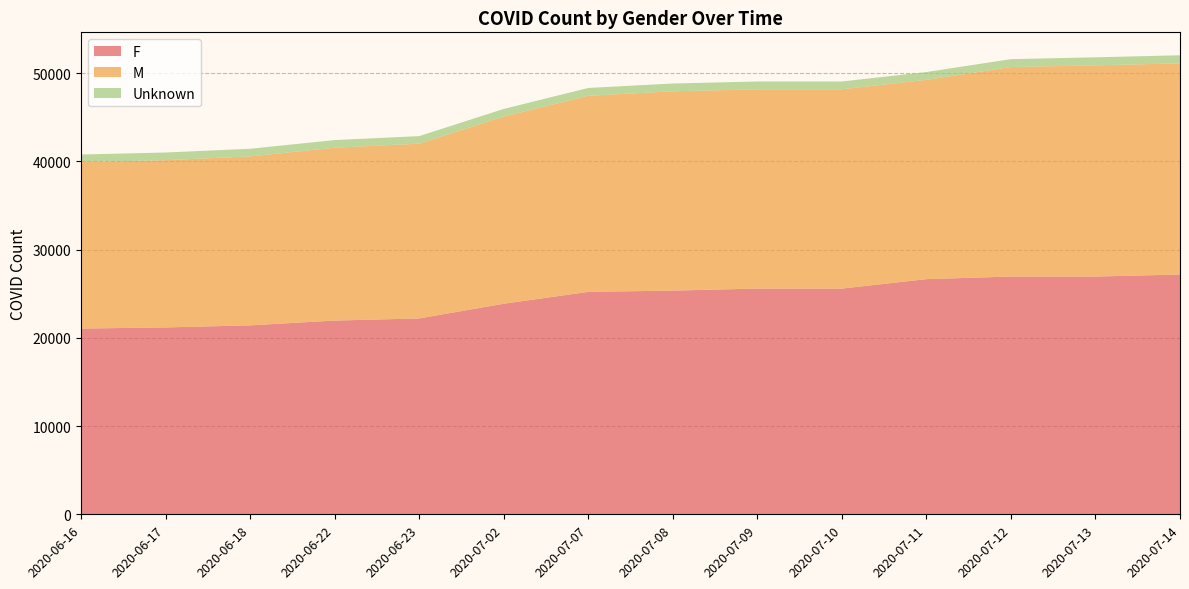

Reading left to right, extract all data points from this chart.

F: 2020-06-16=21056	2020-06-17=21185	2020-06-18=21419	2020-06-22=21962	2020-06-23=22204	2020-07-02=23871	2020-07-07=25214	2020-07-08=25359	2020-07-09=25587	2020-07-10=25587	2020-07-11=26659	2020-07-12=26952	2020-07-13=26952	2020-07-14=27182
M: 2020-06-16=18868	2020-06-17=18962	2020-06-18=19153	2020-06-22=19596	2020-06-23=19812	2020-07-02=21220	2020-07-07=22231	2020-07-08=22595	2020-07-09=22595	2020-07-10=22595	2020-07-11=22595	2020-07-12=23749	2020-07-13=23942	2020-07-14=23942
Unknown: 2020-06-16=862	2020-06-17=866	2020-06-18=866	2020-06-22=865	2020-06-23=855	2020-07-02=861	2020-07-07=886	2020-07-08=881	2020-07-09=881	2020-07-10=881	2020-07-11=881	2020-07-12=897	2020-07-13=911	2020-07-14=911